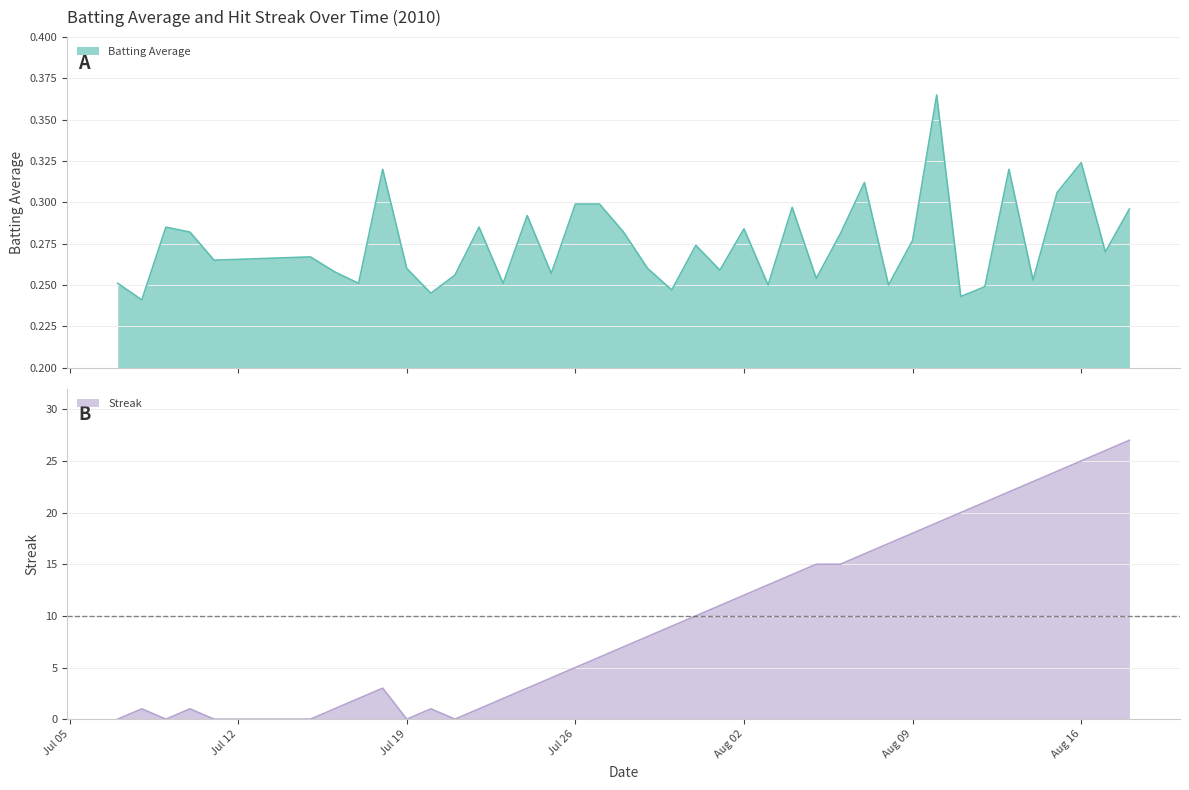

Reading left to right, transcribe all the data shown in this chart.

Batting Average: 0.3	0.2	0.3	0.3	0.3	0.3	0.3	0.3	0.3	0.3	0.2	0.3	0.3	0.3	0.3	0.3	0.3	0.3	0.3	0.3	0.2	0.3	0.3	0.3	0.2	0.3	0.3	0.3	0.3	0.2	0.3	0.4	0.2	0.2	0.3	0.3	0.3	0.3	0.3	0.3
Streak: 0.0	1.0	0.0	1.0	0.0	0.0	1.0	2.0	3.0	0.0	1.0	0.0	1.0	2.0	3.0	4.0	5.0	6.0	7.0	8.0	9.0	10.0	11.0	12.0	13.0	14.0	15.0	15.0	16.0	17.0	18.0	19.0	20.0	21.0	22.0	23.0	24.0	25.0	26.0	27.0